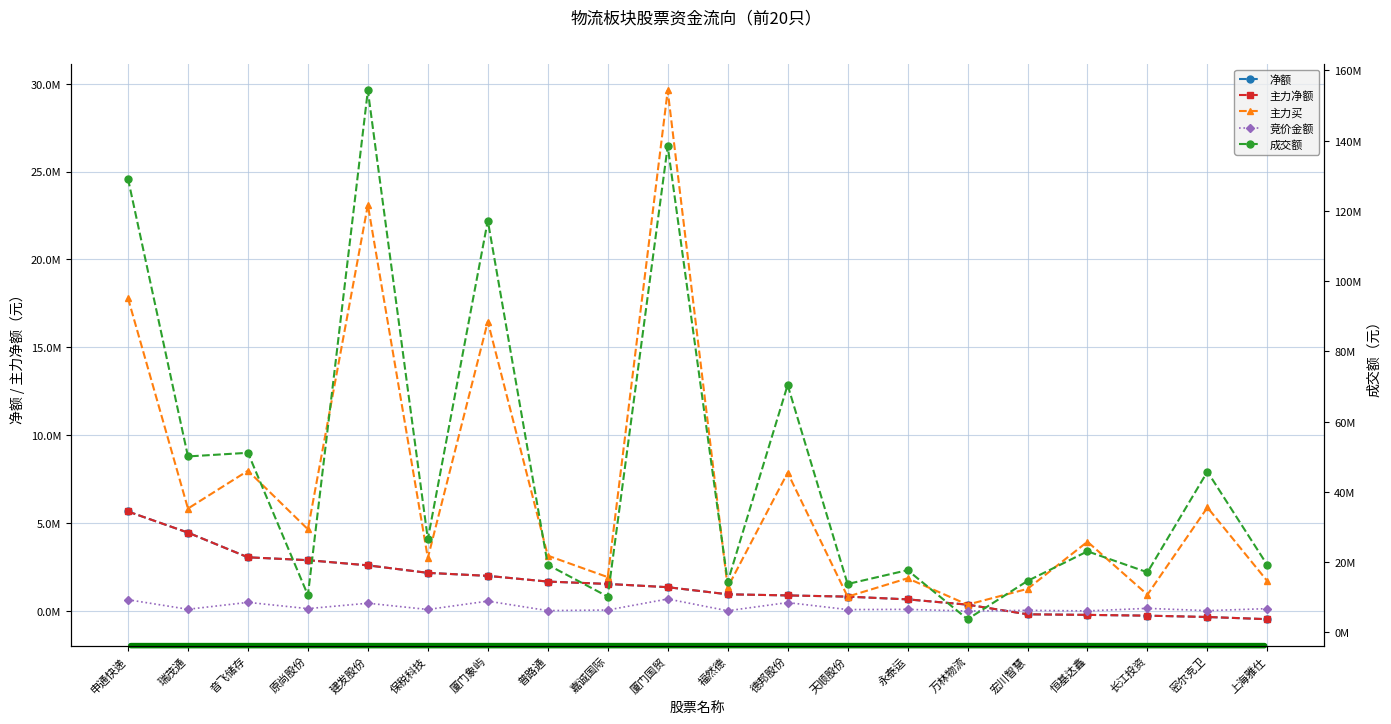

Is it true that 成交额 equals 14610916 at 宏川智慧?

True